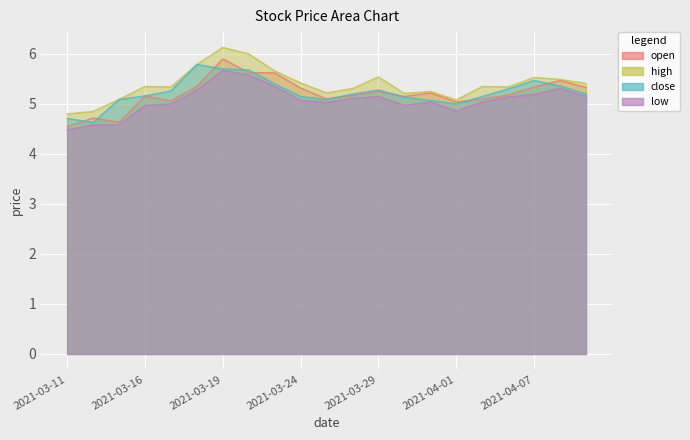

True or false: open and close intersect in this chart.

True